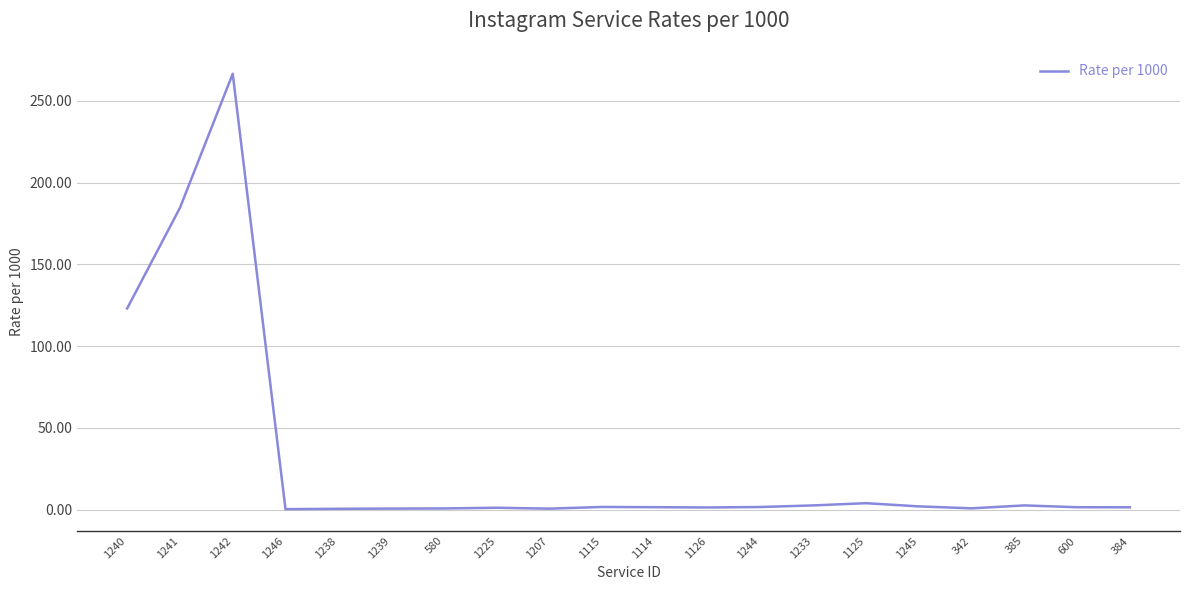

The value at 342 is 0.7. True or false?

True